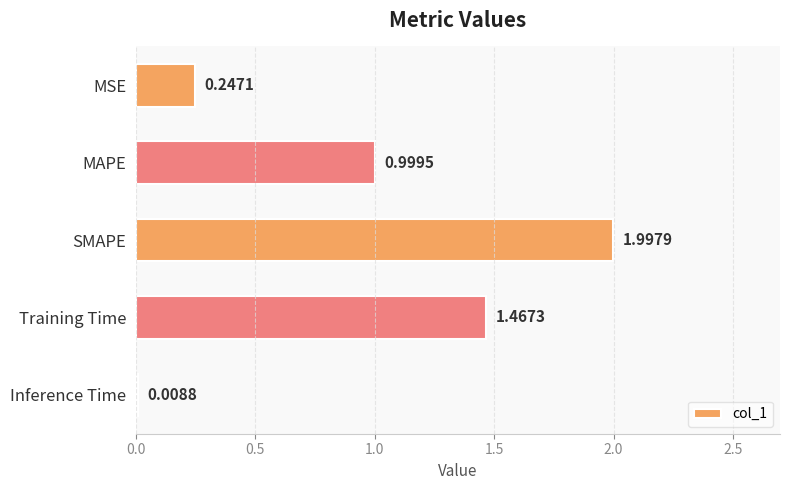

At which label is the value closest to 1?

MAPE